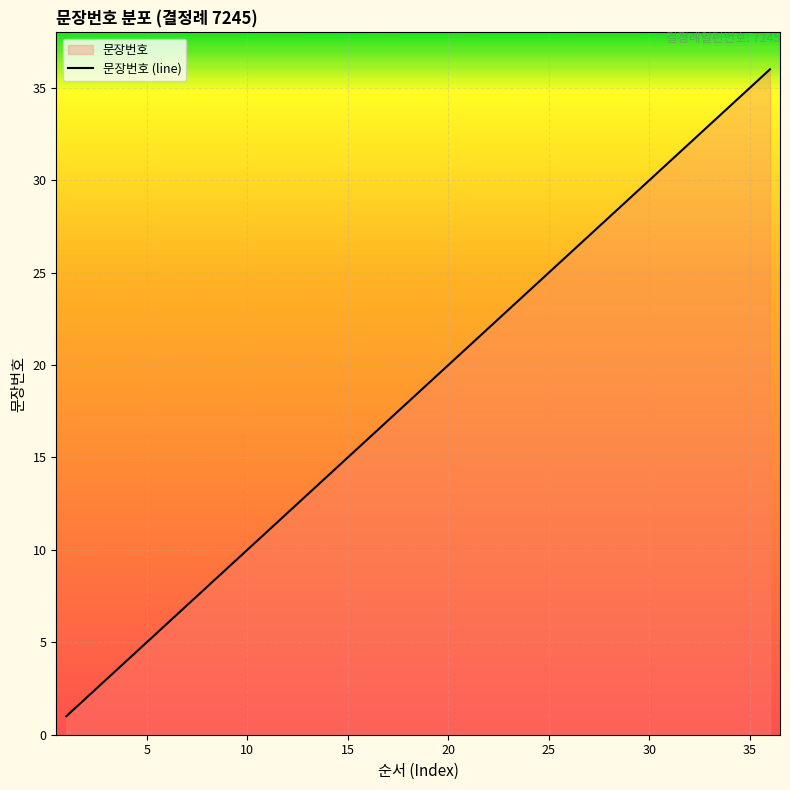

What is the approximate value at 13, to the nearest 5?

15